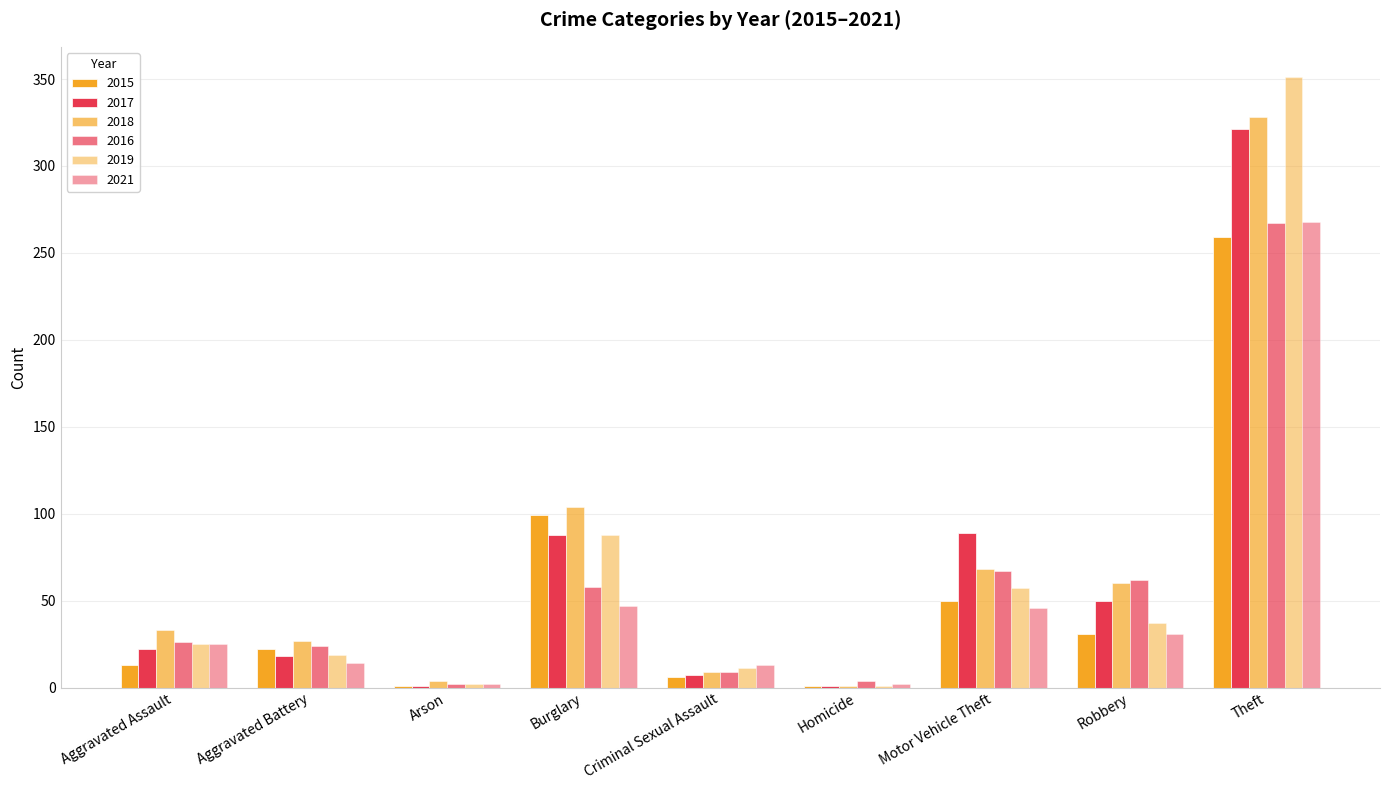

Count the number of categories in the chart.

9